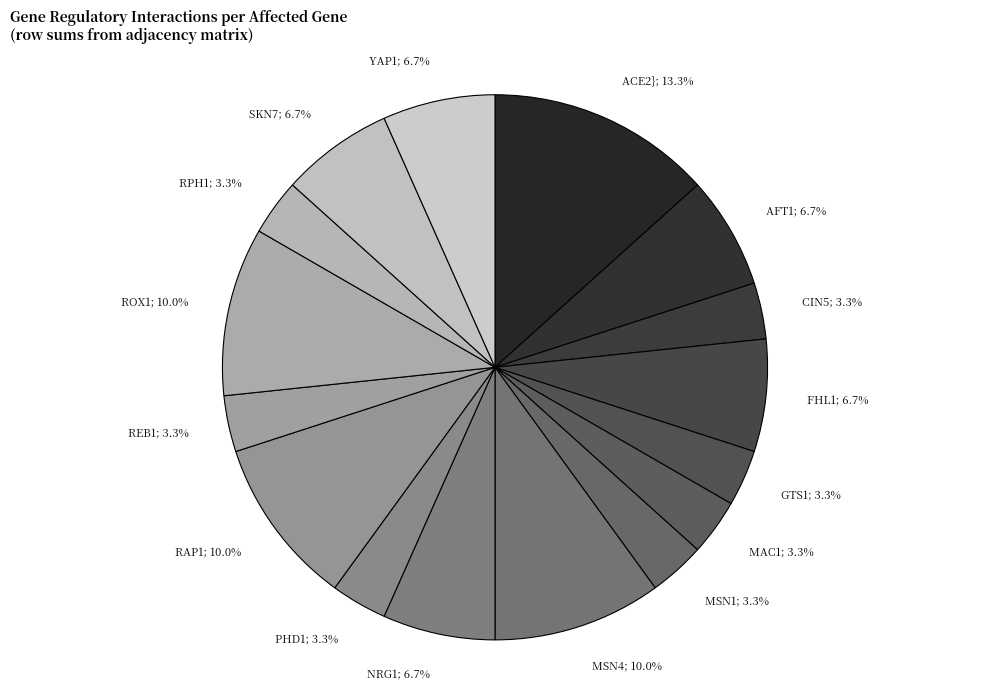

Is there a majority slice in this chart?

No